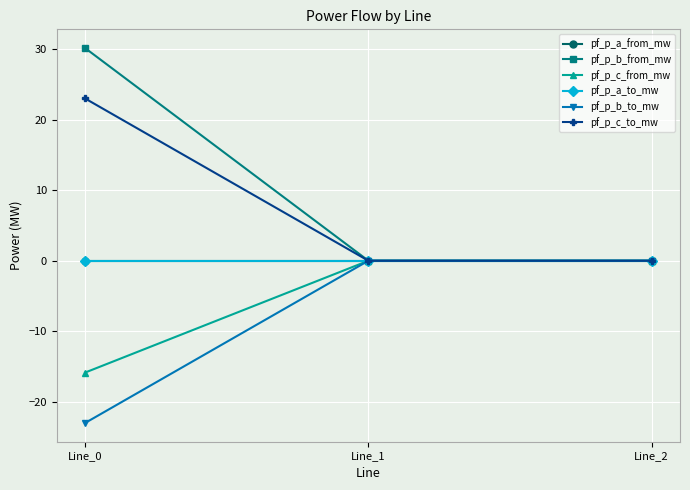

Does the chart have visible grid lines?

Yes